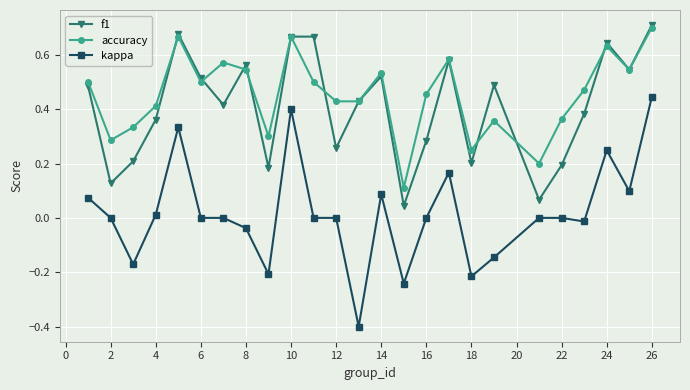

What is the smallest value displayed?

-0.4